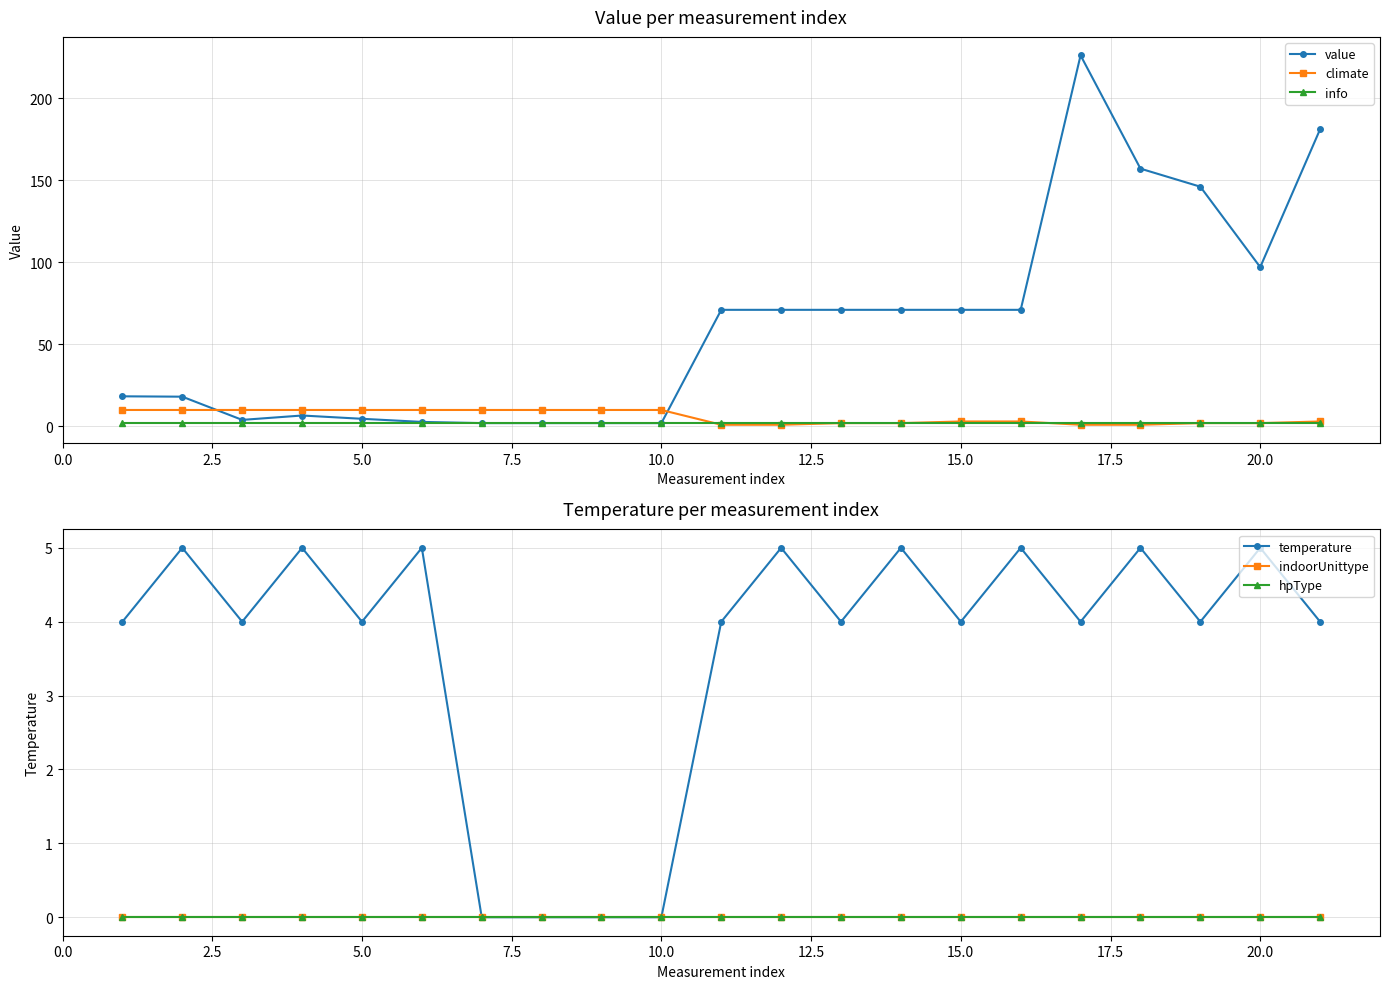

True or false: value has more than 1 interior local peaks.

True